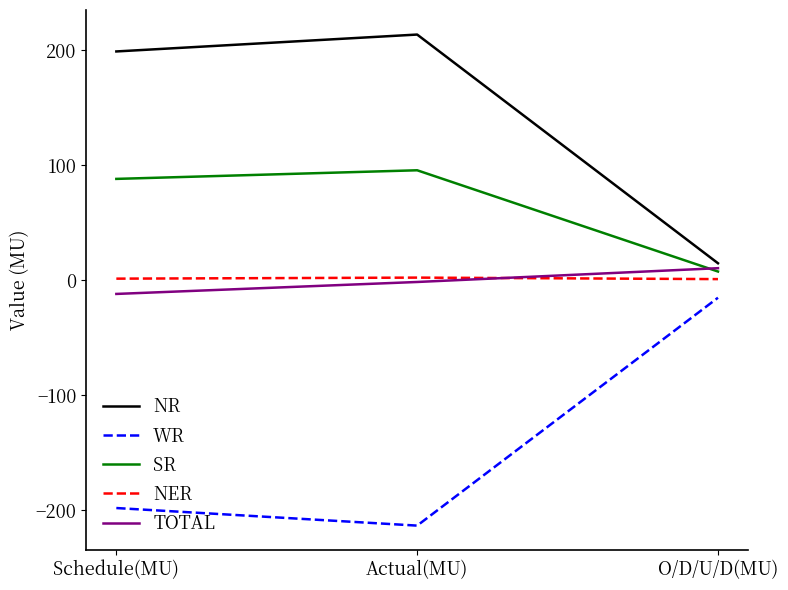

Which series has the largest total across all categories?

NR